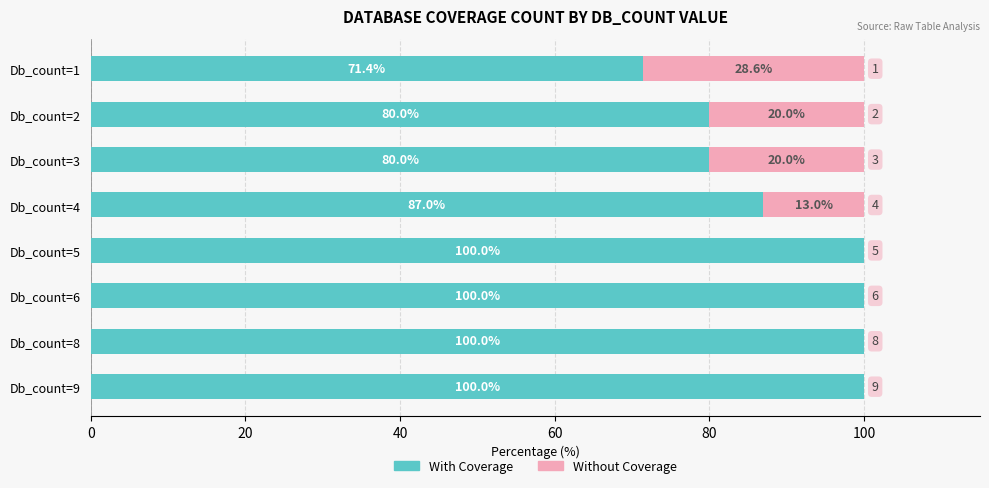

At which label is With Coverage closest to 85?

Db_count=4